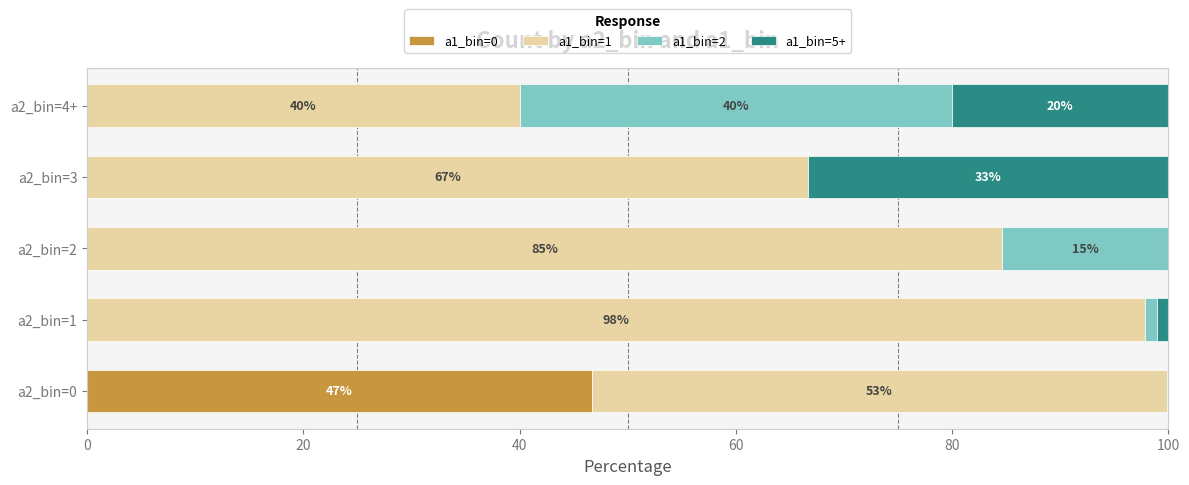

Is it true that a1_bin=0 equals 28.0 at a2_bin=4+?

False